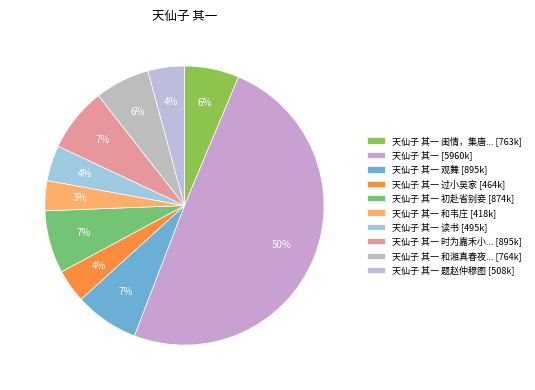

How many slices are in this pie chart?

10